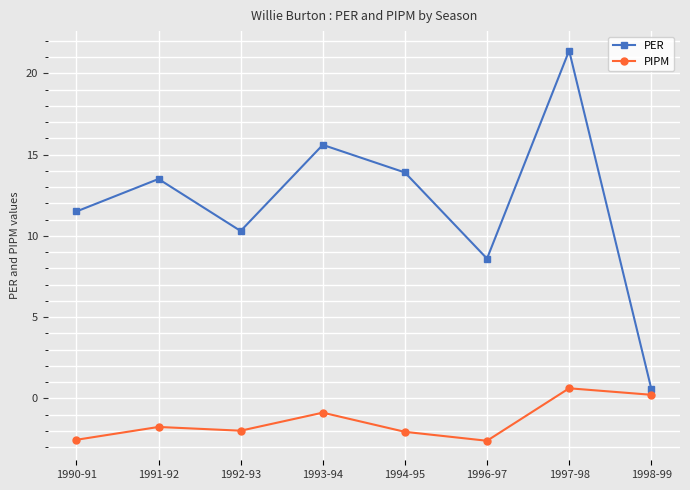

Which series has the widest spread of values?

PER